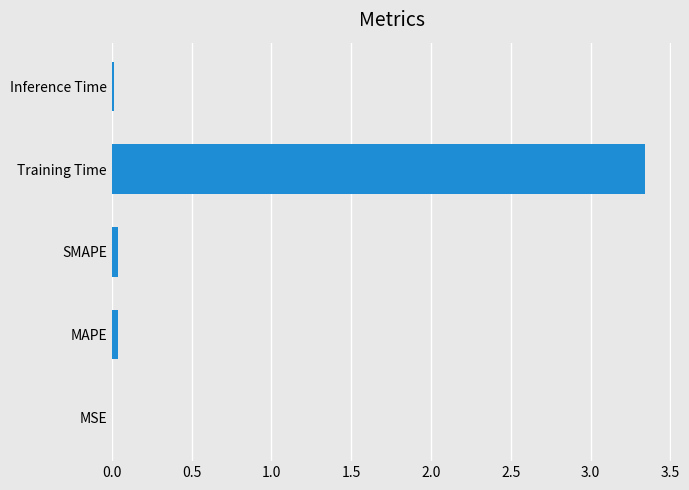

What is the sum of all values?

3.4